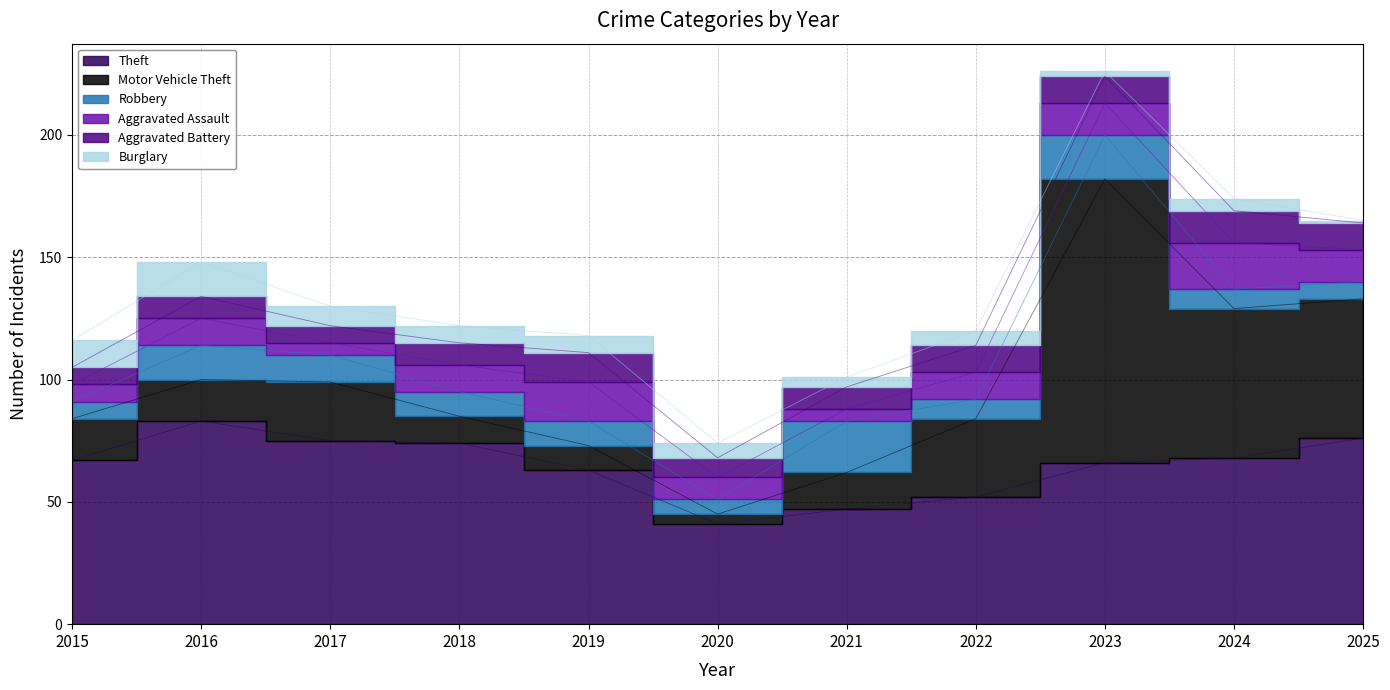

In Burglary, how many points are lower than both neighbors (excluding endpoints)?

2